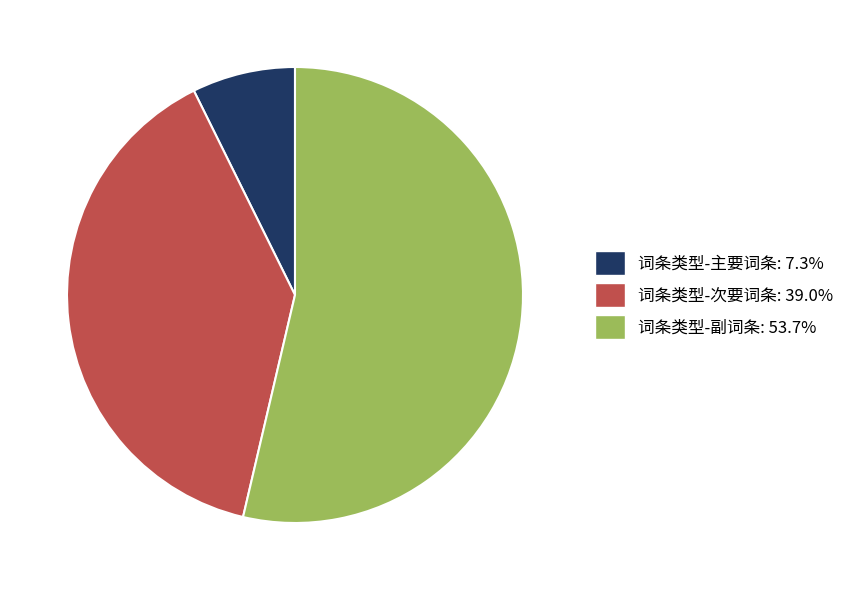

Rank the categories by value from lowest to highest.

词条类型-主要词条, 词条类型-次要词条, 词条类型-副词条